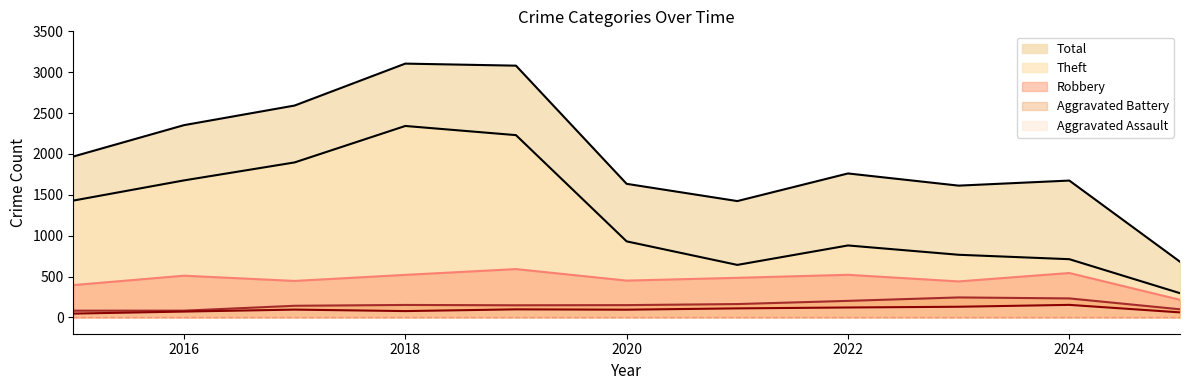

What is the difference between the Aggravated Battery values at 2016 and 2025?

17